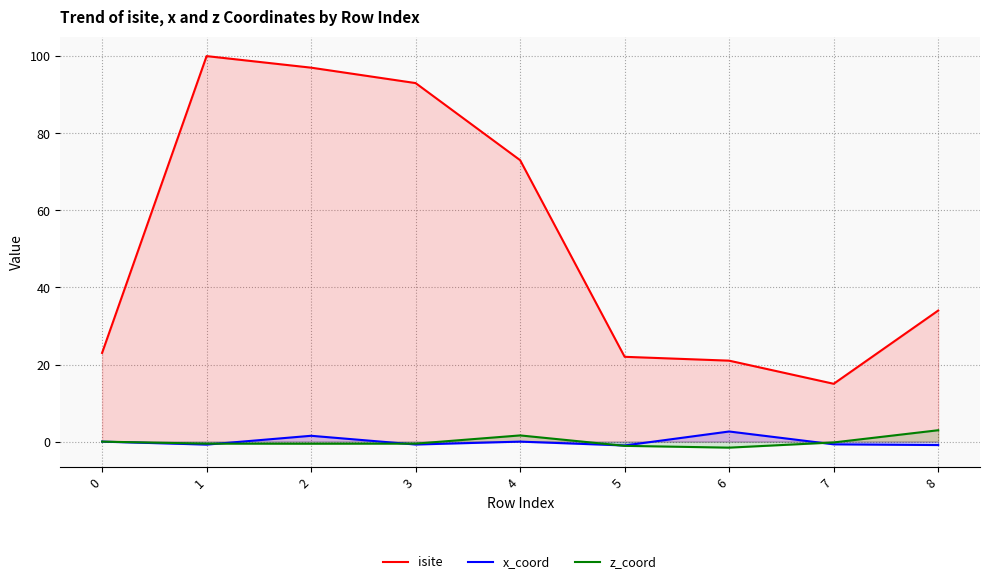

What is the difference between the isite values at 2 and 3?

4.0